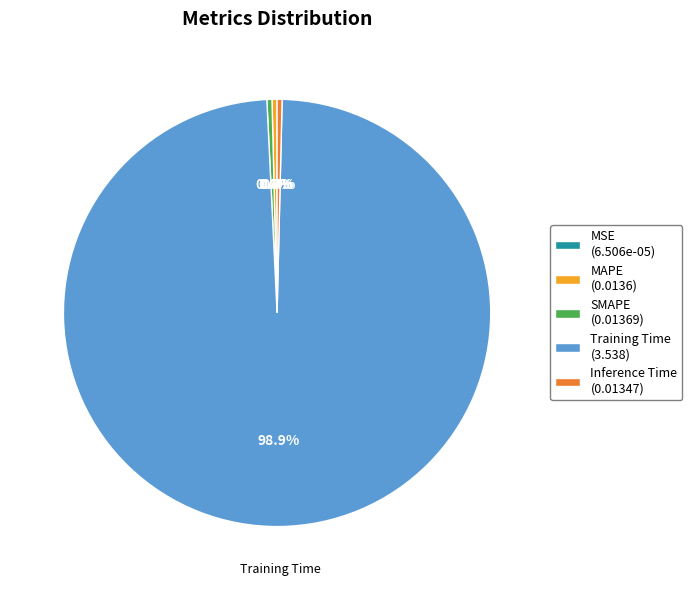

Does any single category account for the majority?

Yes